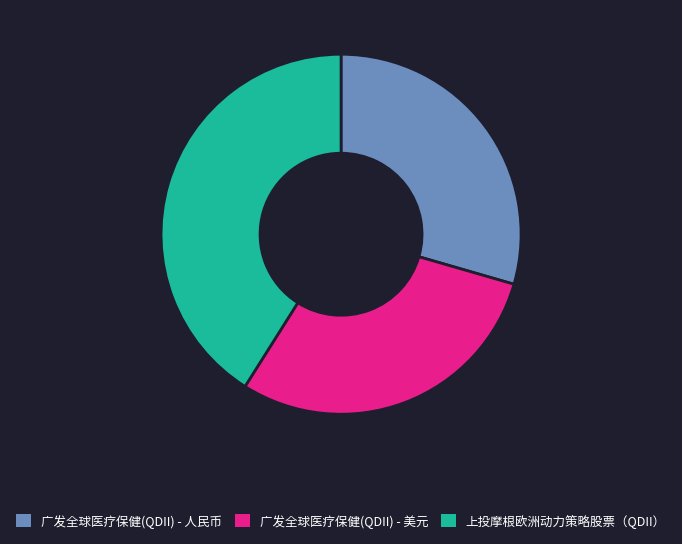

Is there a majority slice in this chart?

No